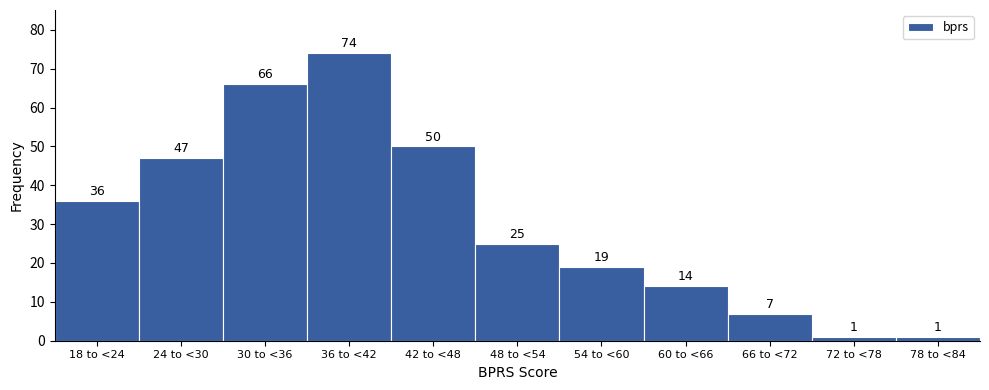

Reading right to left, what are all the values shown in this chart?

1	1	7	14	19	25	50	74	66	47	36